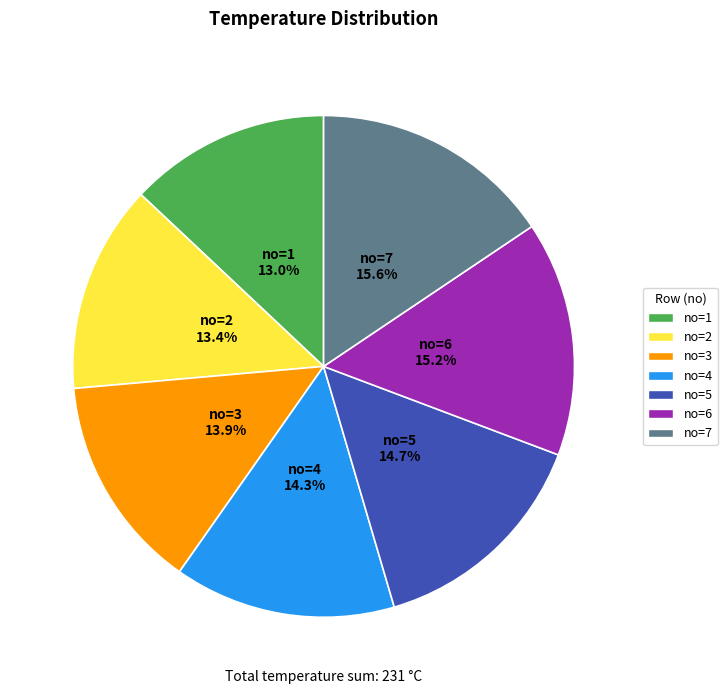

Is there a majority slice in this chart?

No